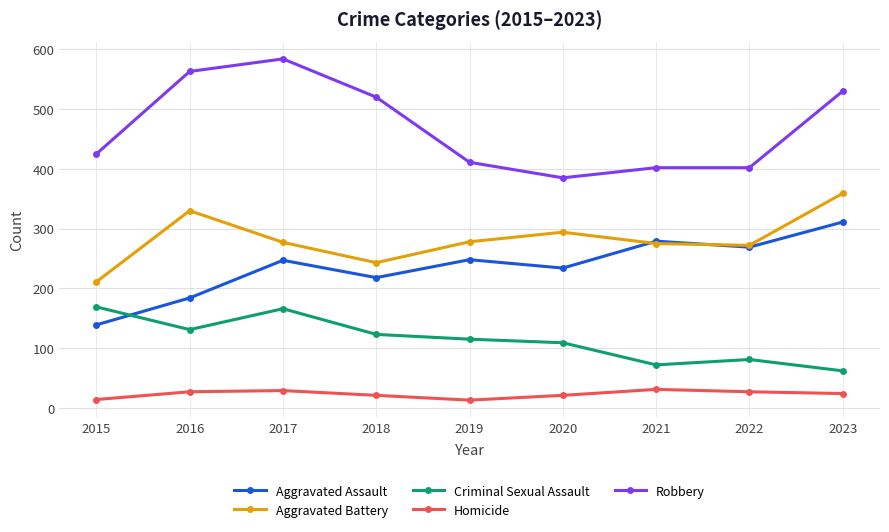

True or false: Criminal Sexual Assault and Aggravated Battery intersect in this chart.

False